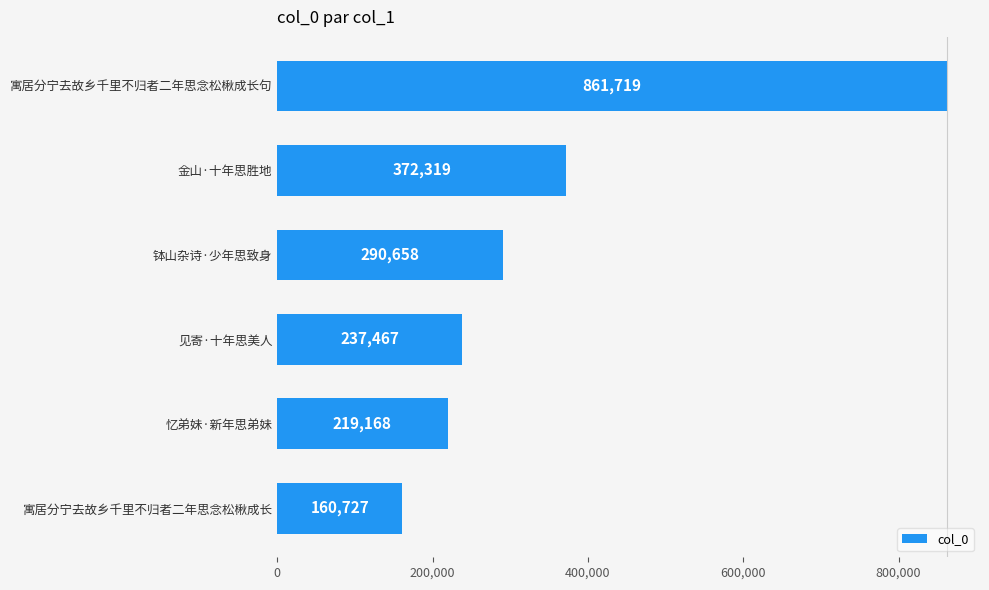

Rank the categories by value from lowest to highest.

寓居分宁去故乡千里不归者二年思念松楸成长, 忆弟妹·新年思弟妹, 见寄·十年思美人, 钵山杂诗·少年思致身, 金山·十年思胜地, 寓居分宁去故乡千里不归者二年思念松楸成长句